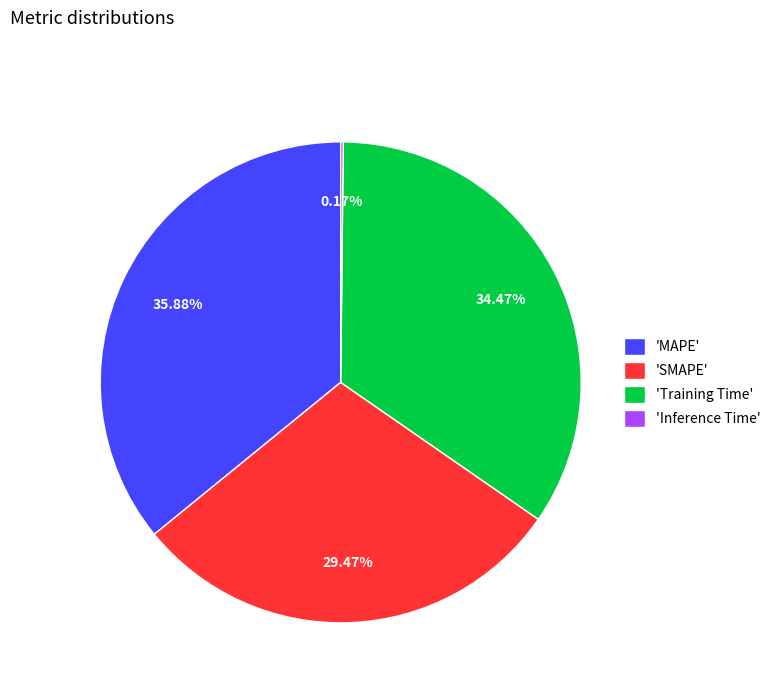

Is the sum of 'MAPE' and 'SMAPE' greater than half?

Yes